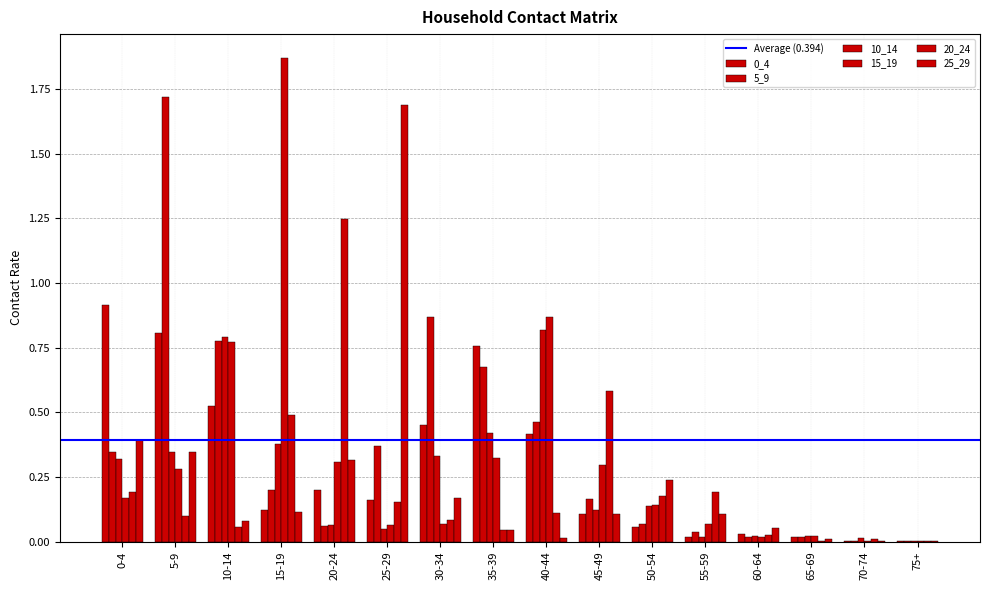

Does the chart contain stacked bars?

No